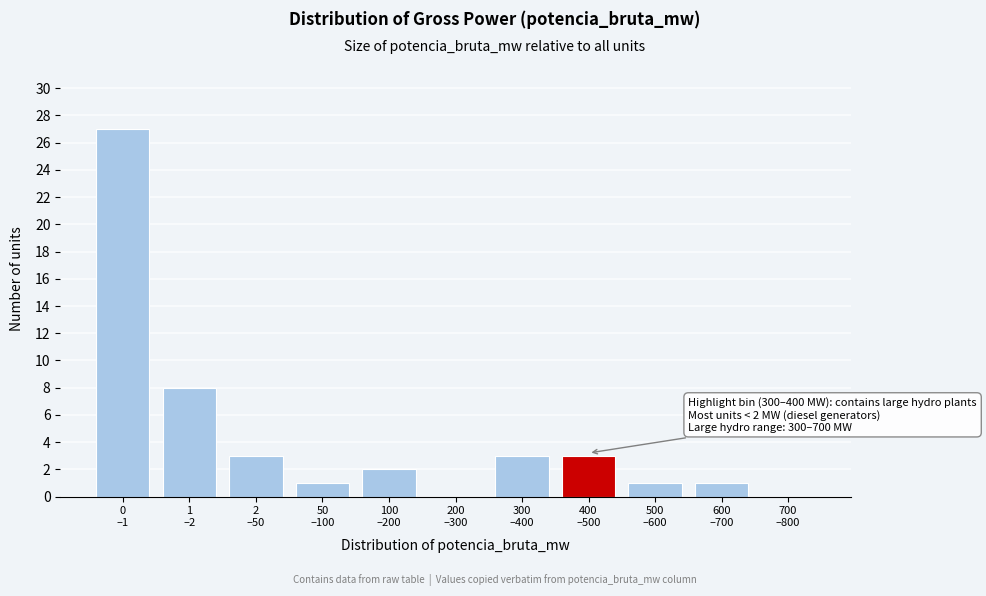

What is the sum of all values?

49